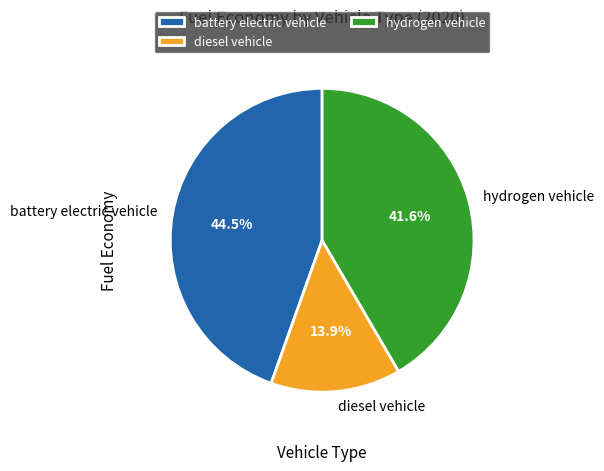

Which slice is the smallest?

diesel vehicle